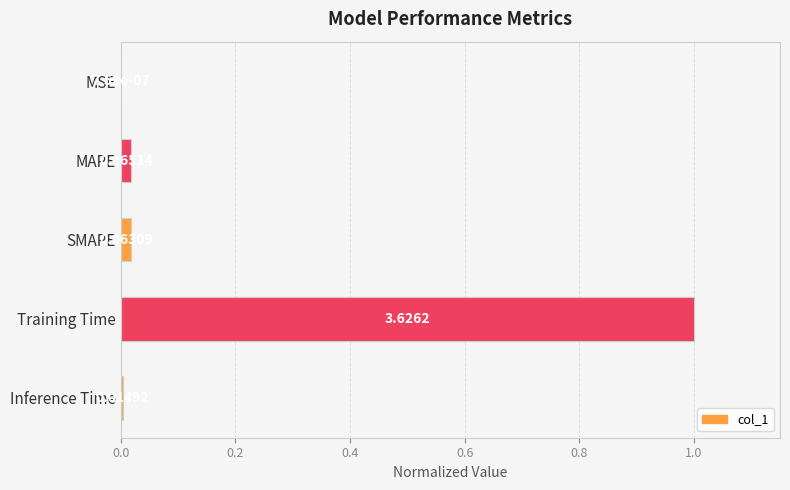

Which has a higher value, SMAPE or MAPE?

MAPE